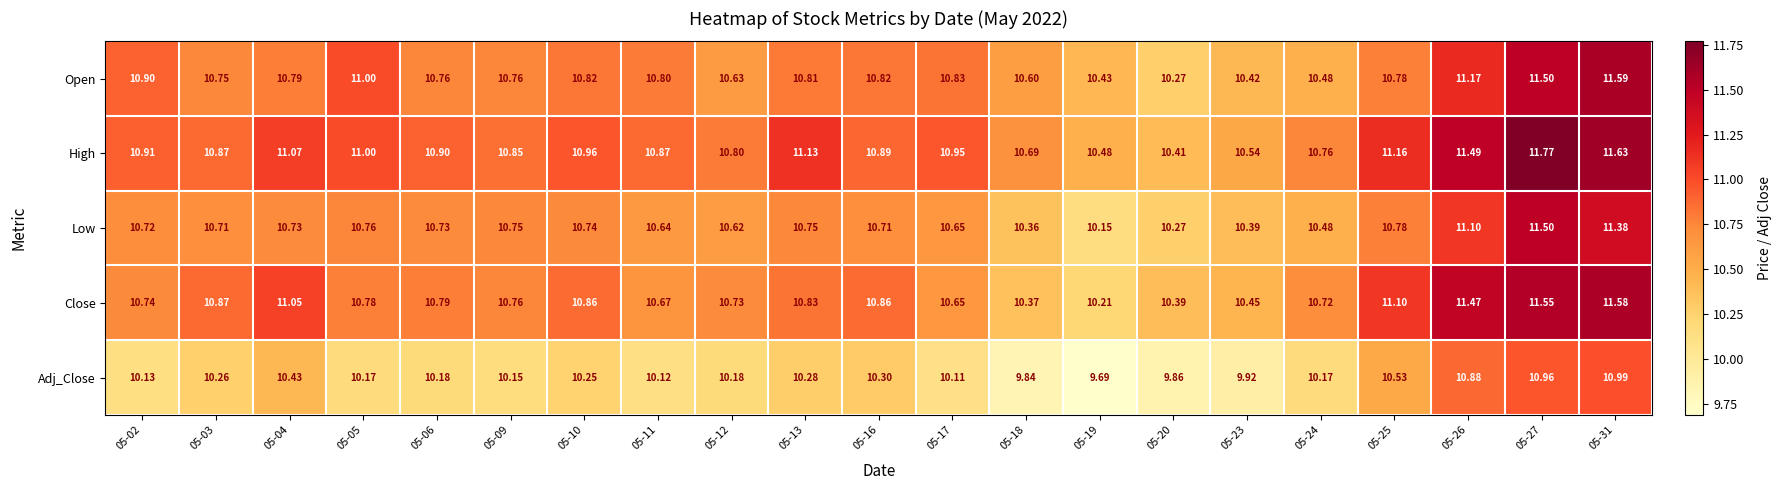

Between 05-27 and 05-31, which series saw the biggest shift?

High